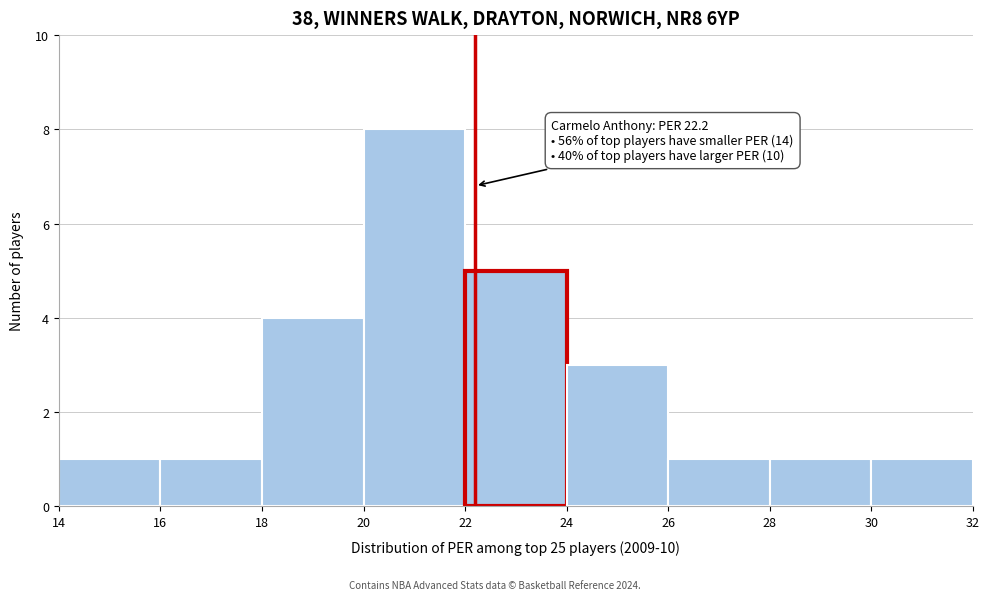

Over which range of the x-axis is the bar tallest?

20 to 22